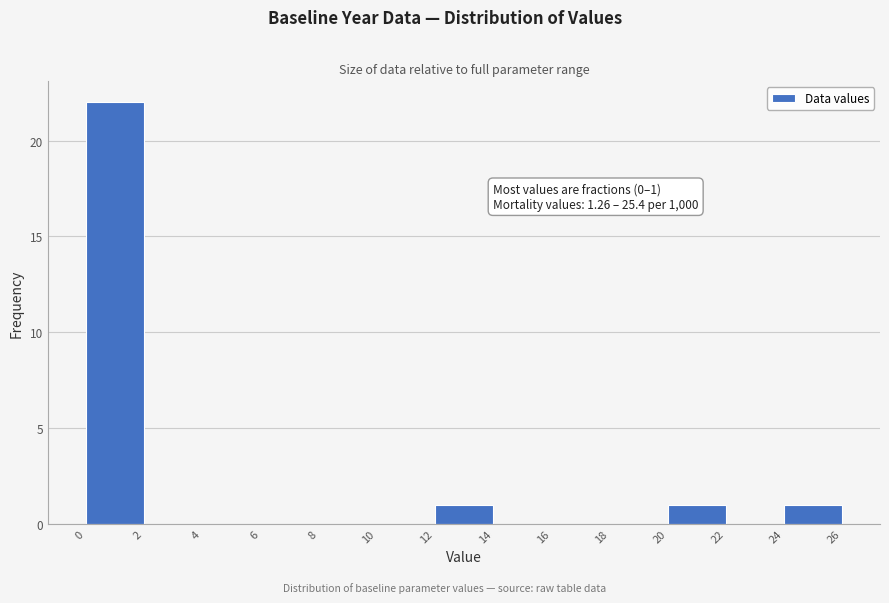

Over which range of the x-axis is the bar tallest?

0 to 2